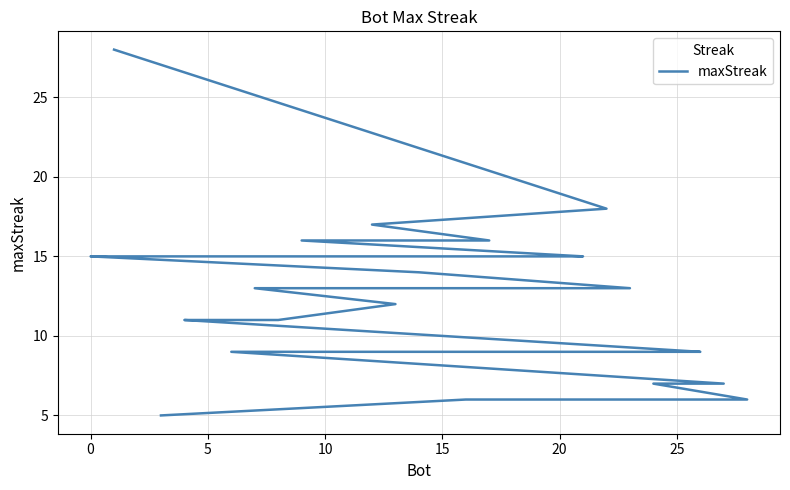

Does the chart have visible grid lines?

Yes